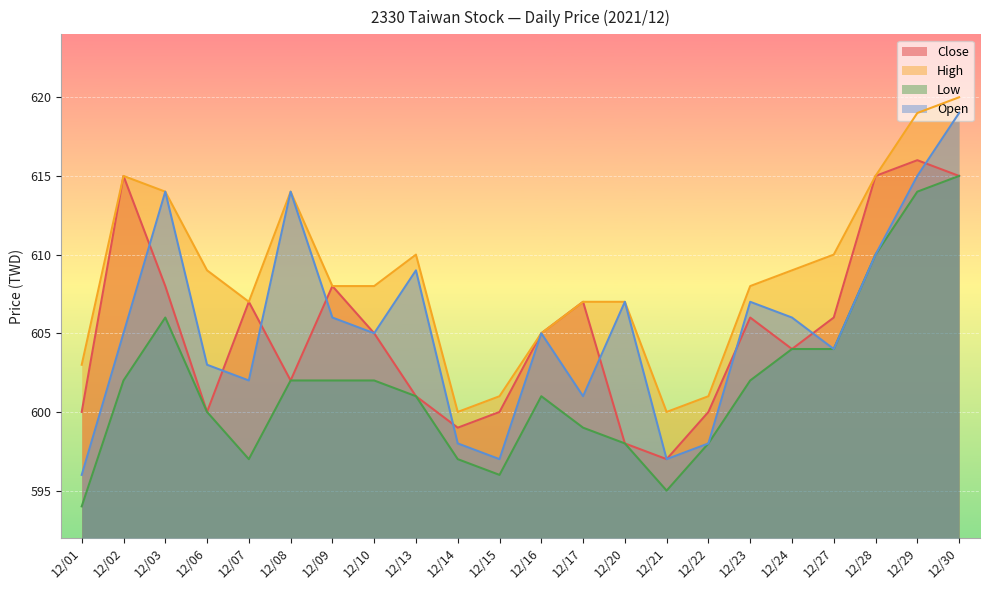

Which has a higher value, 12/28 or 12/23?

12/28